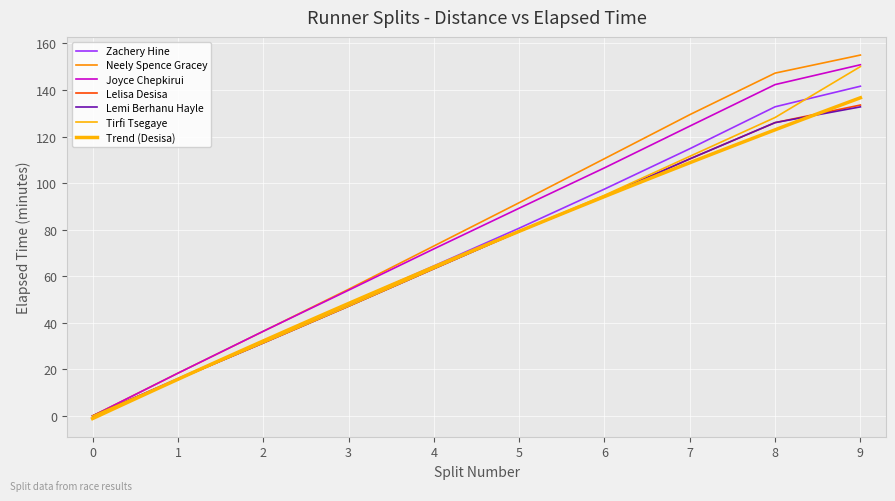

Where does the Joyce Chepkirui series first go above 89?

5